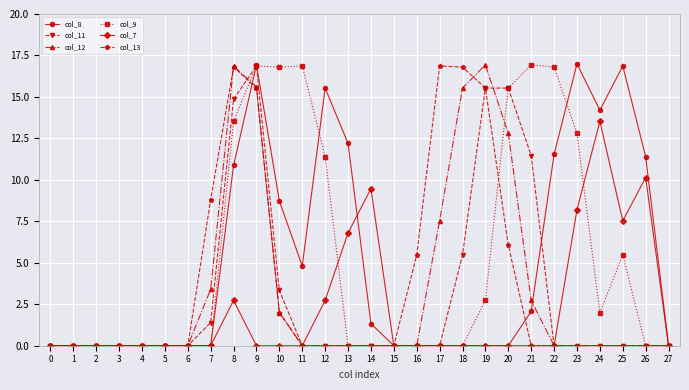

Is this an area chart (filled region under the line)?

No